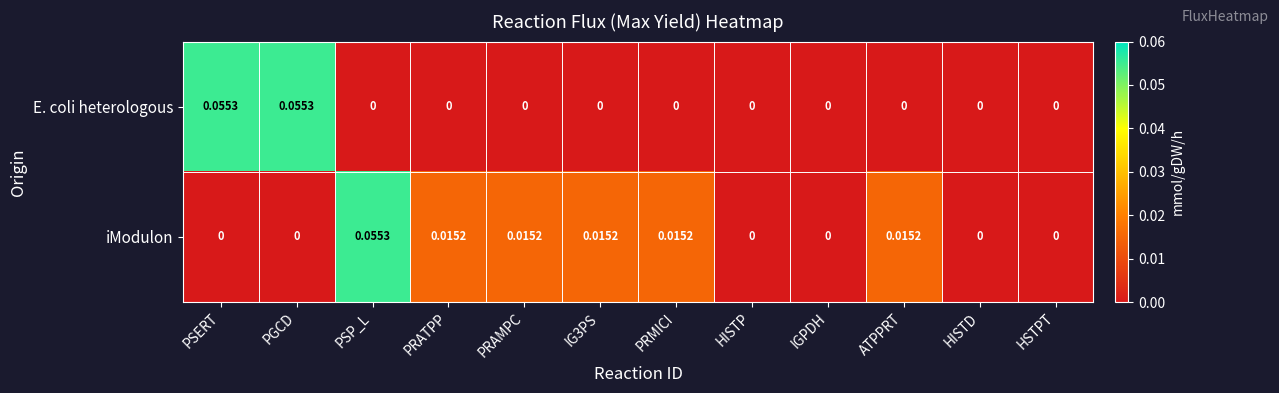

Rank the series by their average value, from highest to lowest.

iModulon, E. coli heterologous